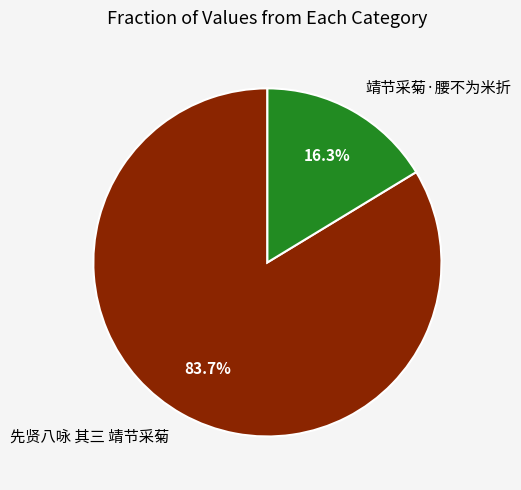

To the nearest percent, what portion does 先贤八咏 其三 靖节采菊 represent?

84%